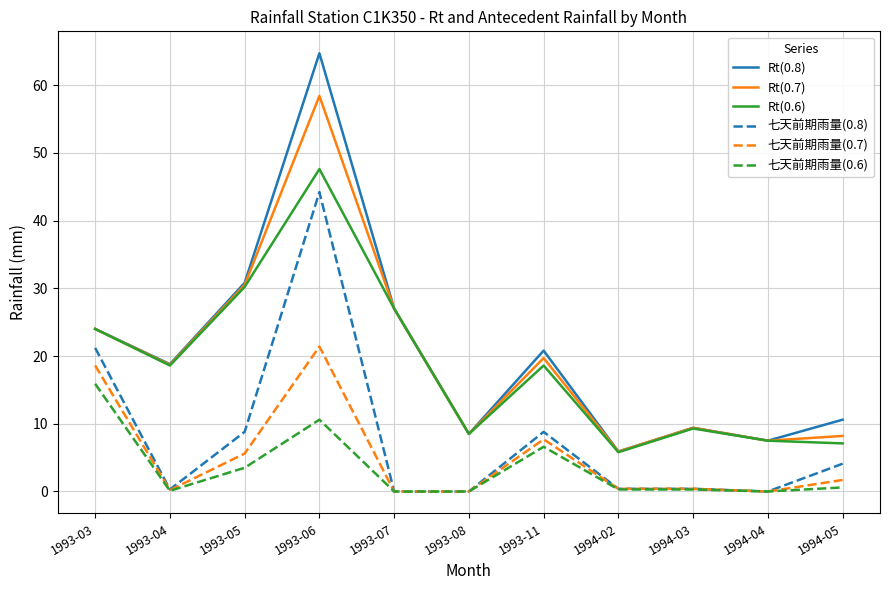

At how many categories does at least one series exceed 7?

10